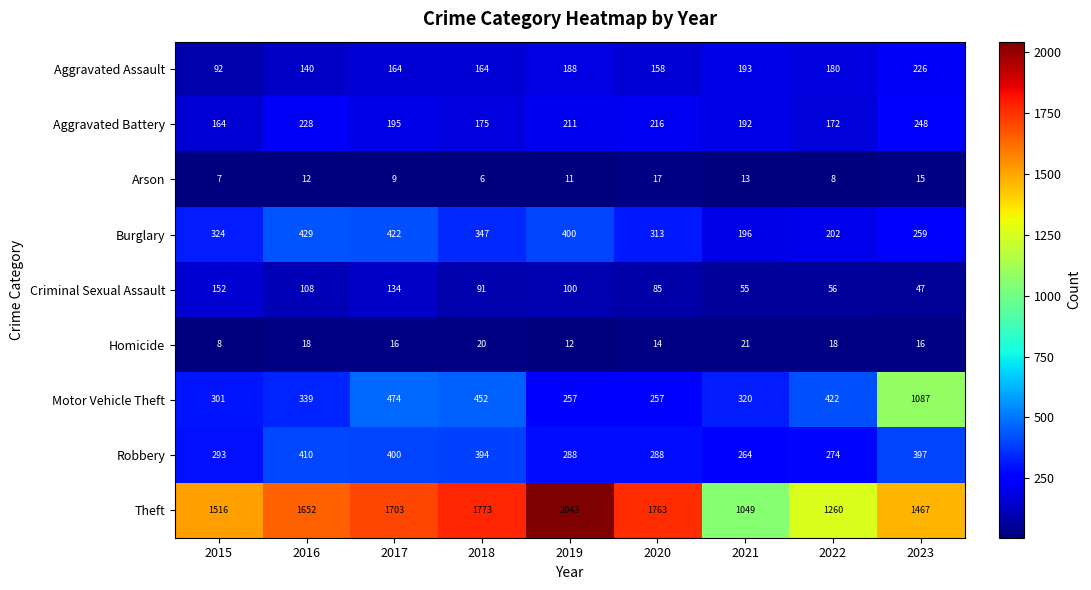

True or false: Arson has a value of 4 at 2022.

False